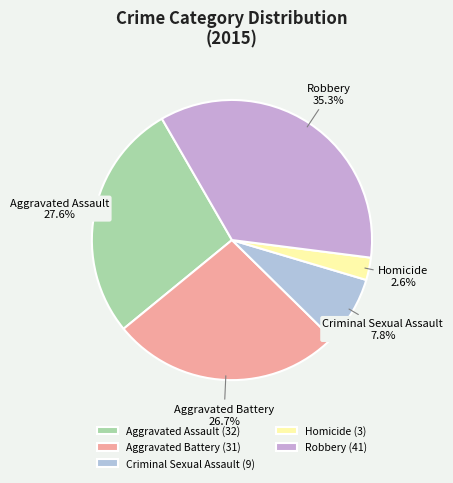

True or false: Robbery accounts for 41% of the total.

False